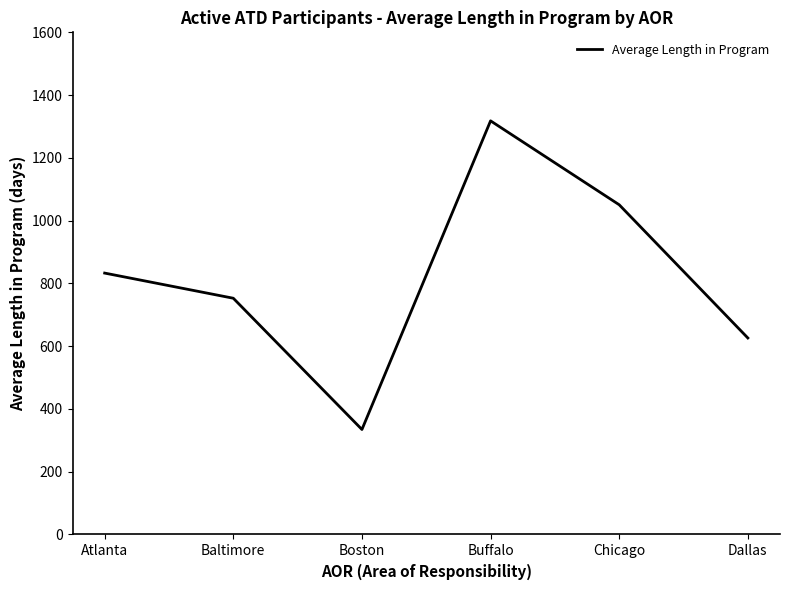

At which label does the data first exceed 832?

Atlanta